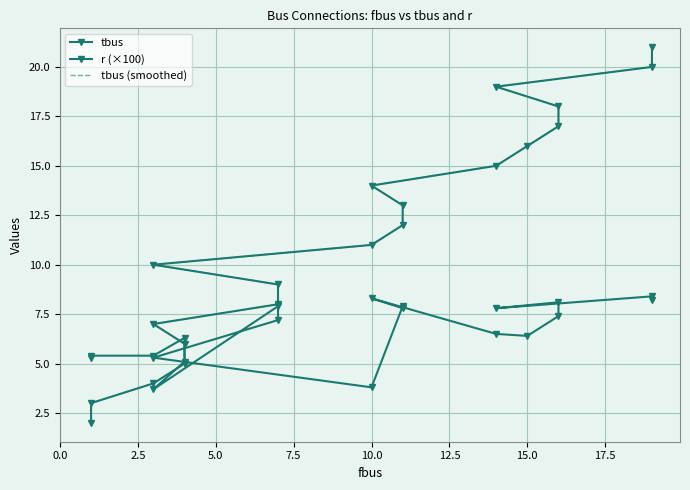

Where is the first local minimum for r (×100)?

12.5